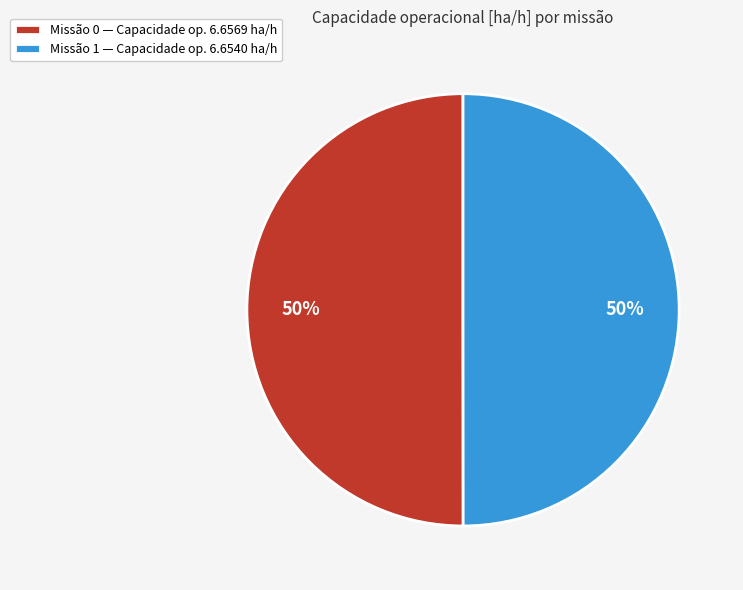

True or false: Missão 0 — Capacidade op. 6.6569 ha/h accounts for 55% of the total.

False